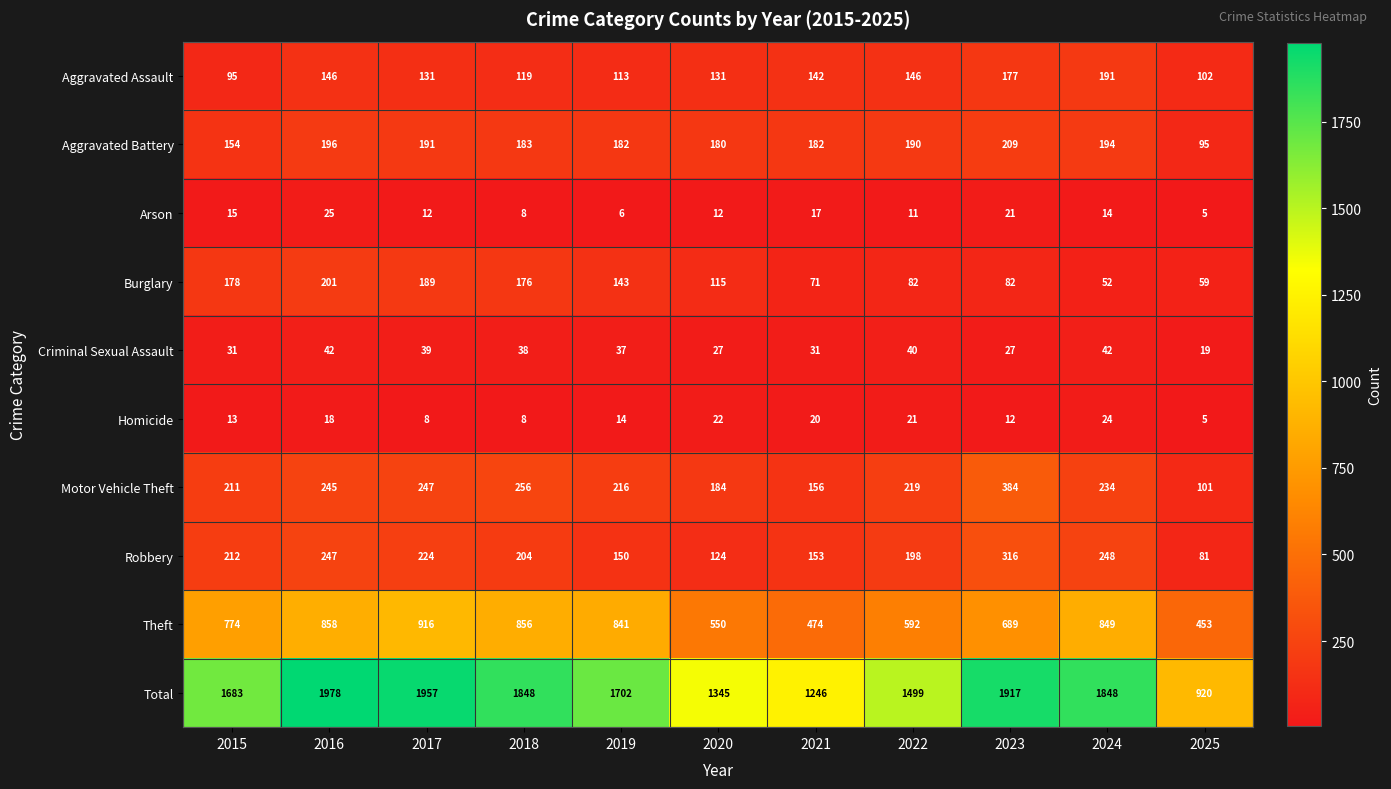

How many distinct data groups are displayed?

10